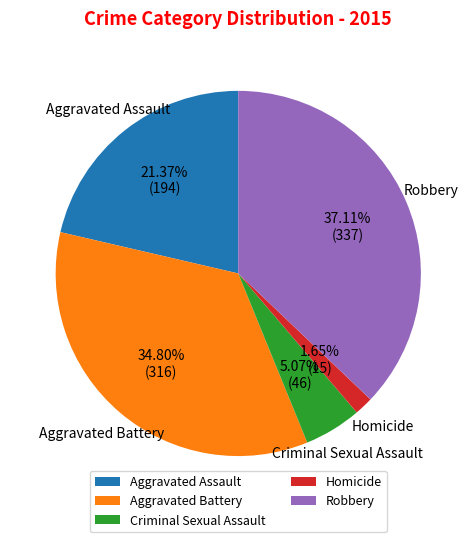

To the nearest percent, what is the difference between the Robbery and Homicide slice percentages?

35%